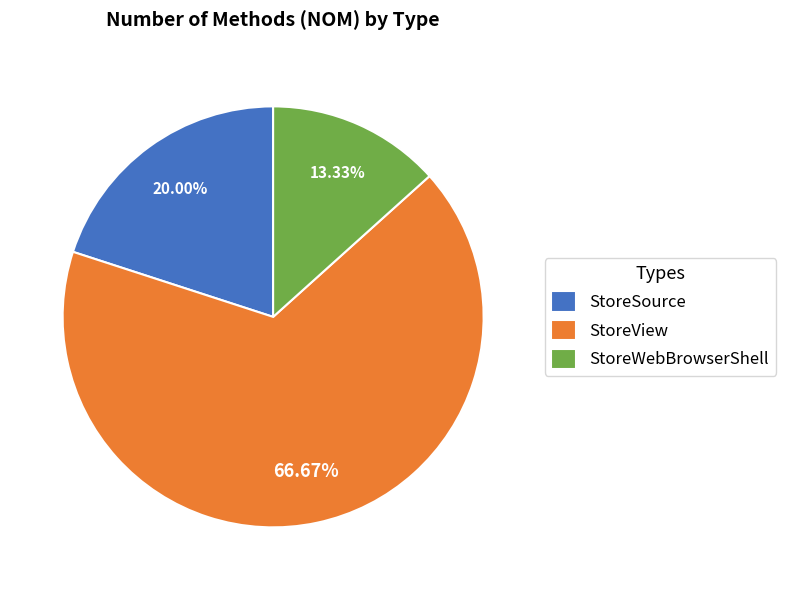

Is it true that StoreWebBrowserShell is 7% of the pie?

False